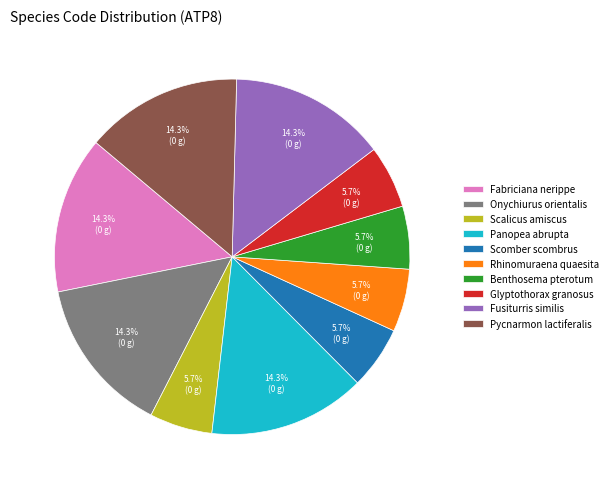

The Fusiturris similis slice represents 20% of the pie. True or false?

False